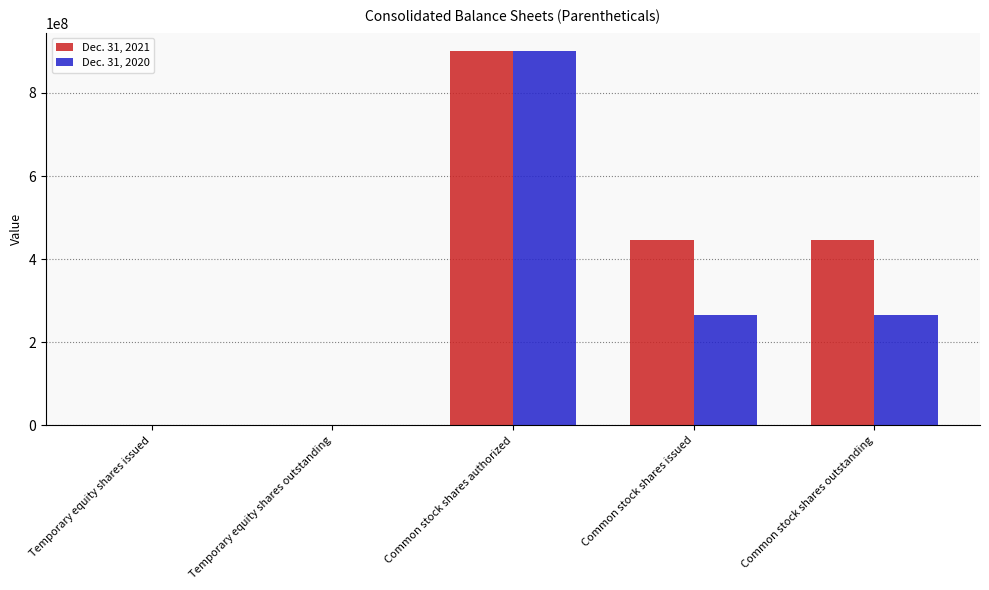

Are the bars grouped side by side (vs. stacked)?

Yes